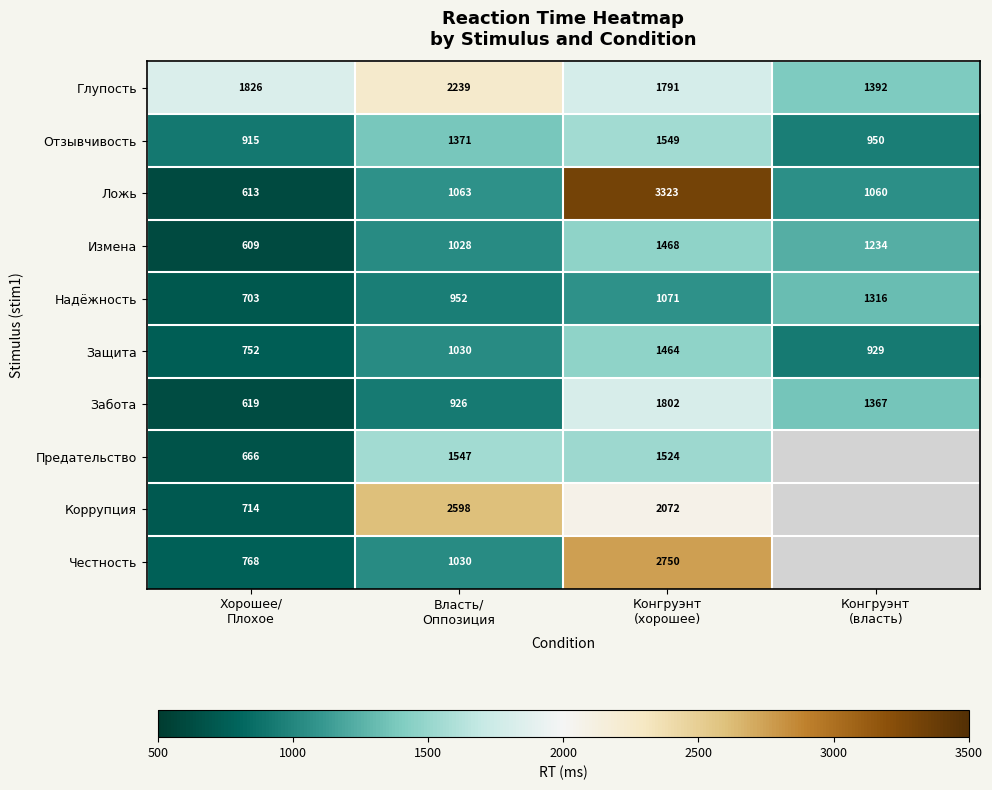

What is the difference between the maximum and minimum values in the Ложь series?

2710